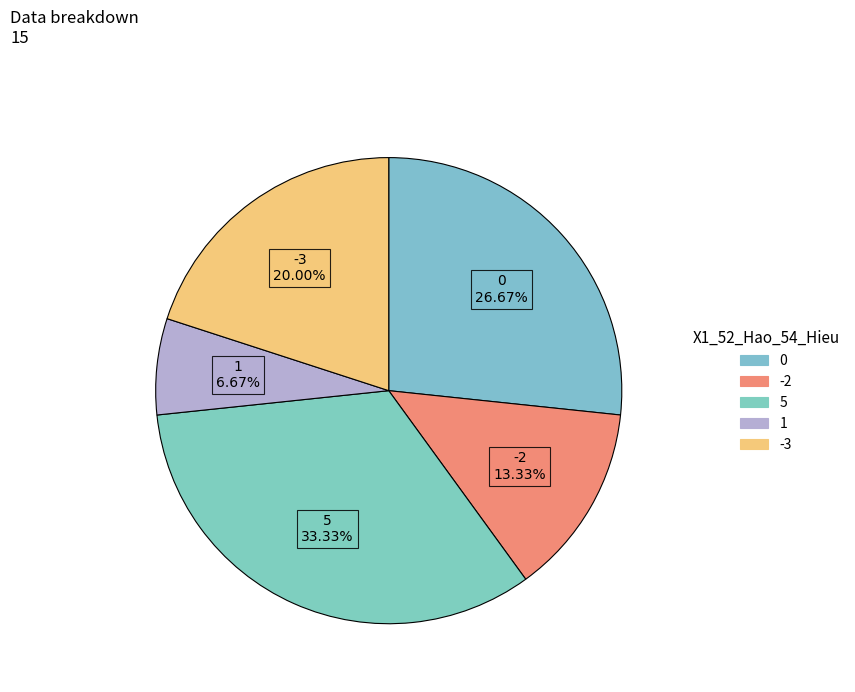

Which slice is the smallest?

1